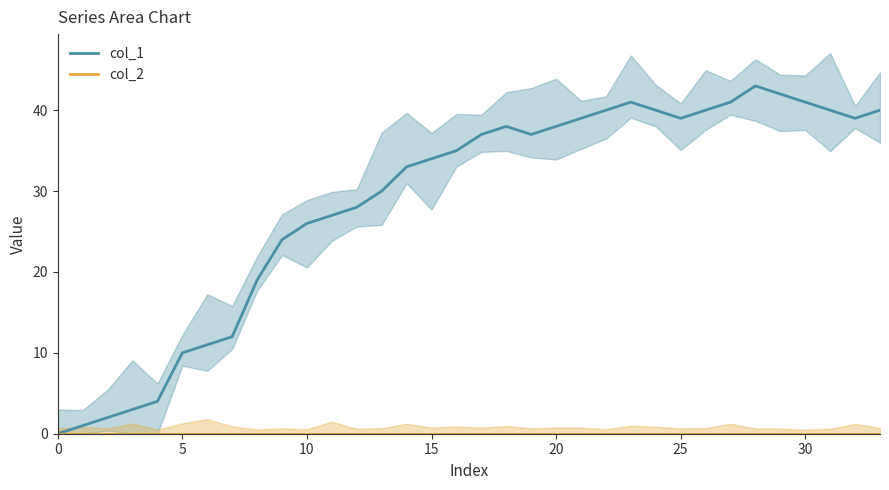

Which series changed the most between 0 and 13?

col_1